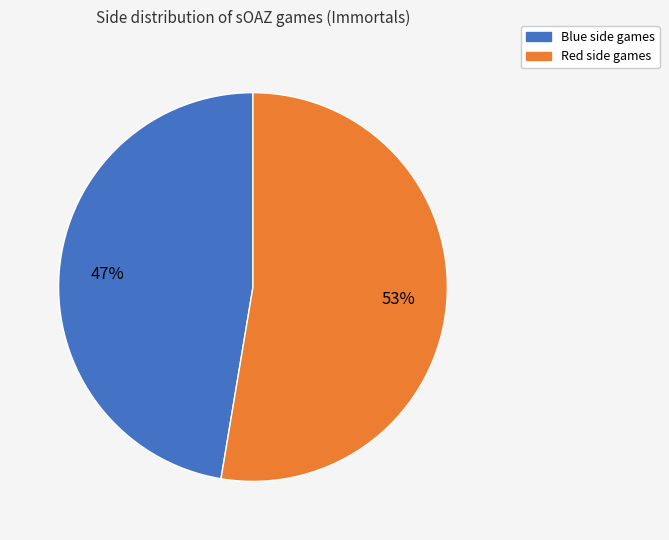

Which slice is the largest?

Red